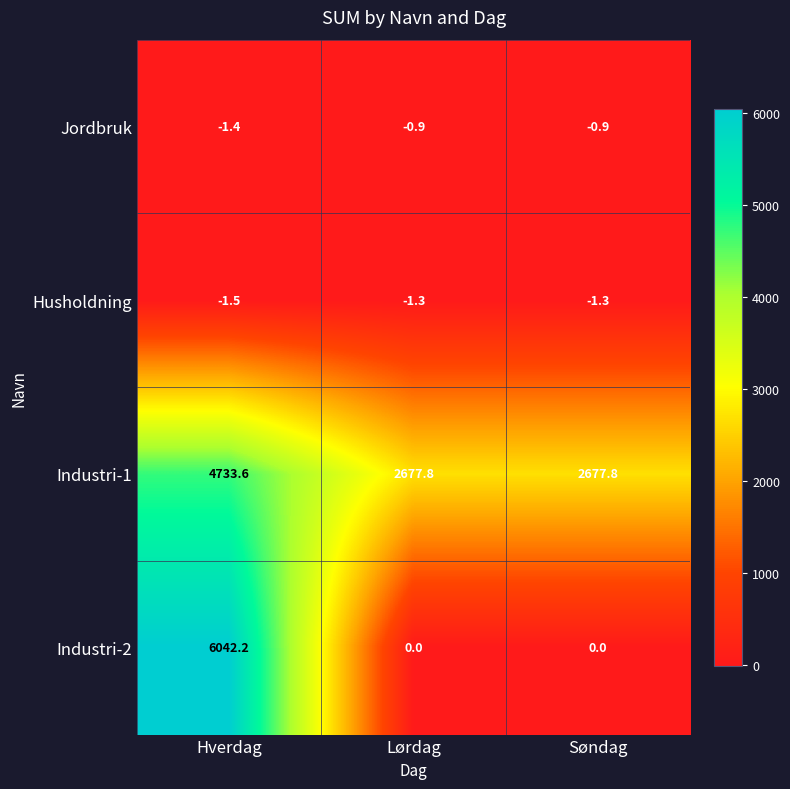

Between Hverdag and Søndag, which series saw the biggest shift?

Industri-2